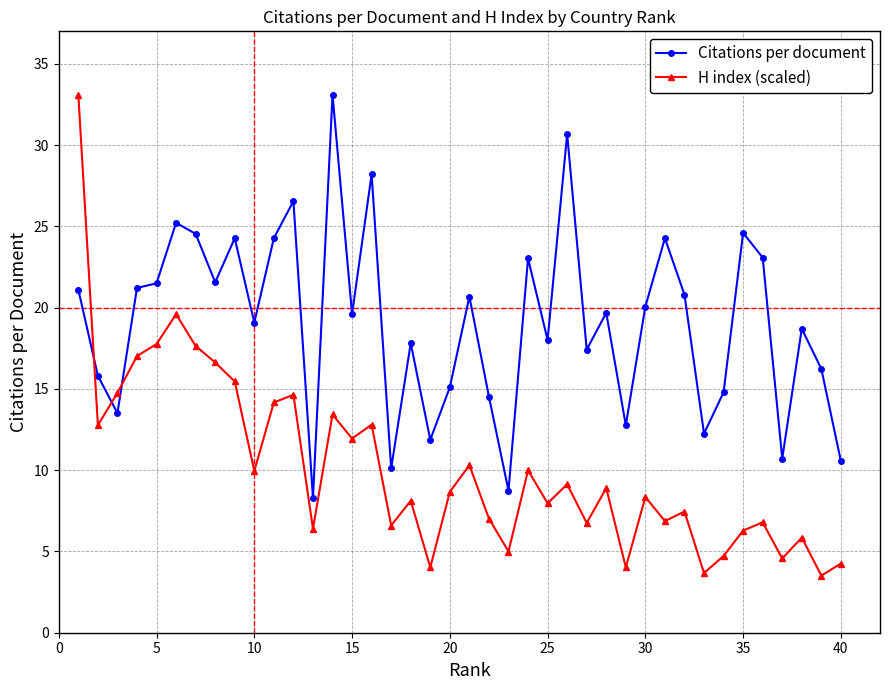

True or false: H index (scaled) and Citations per document cross at least once.

True